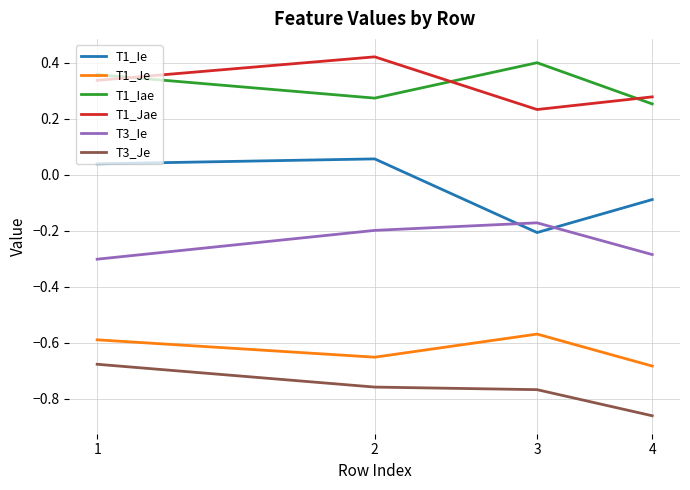

True or false: T1_Jae and T3_Ie intersect in this chart.

False